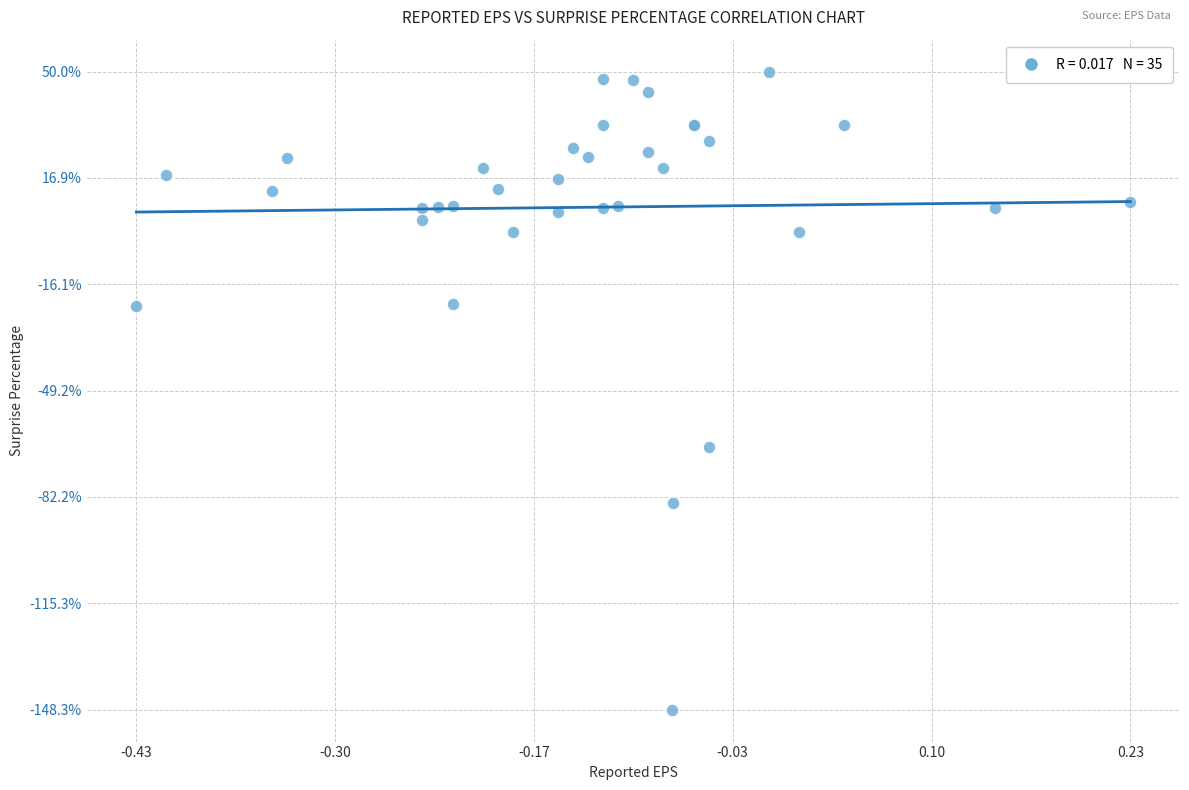

What Y value in the scatter plot is closest to -49?

-66.7